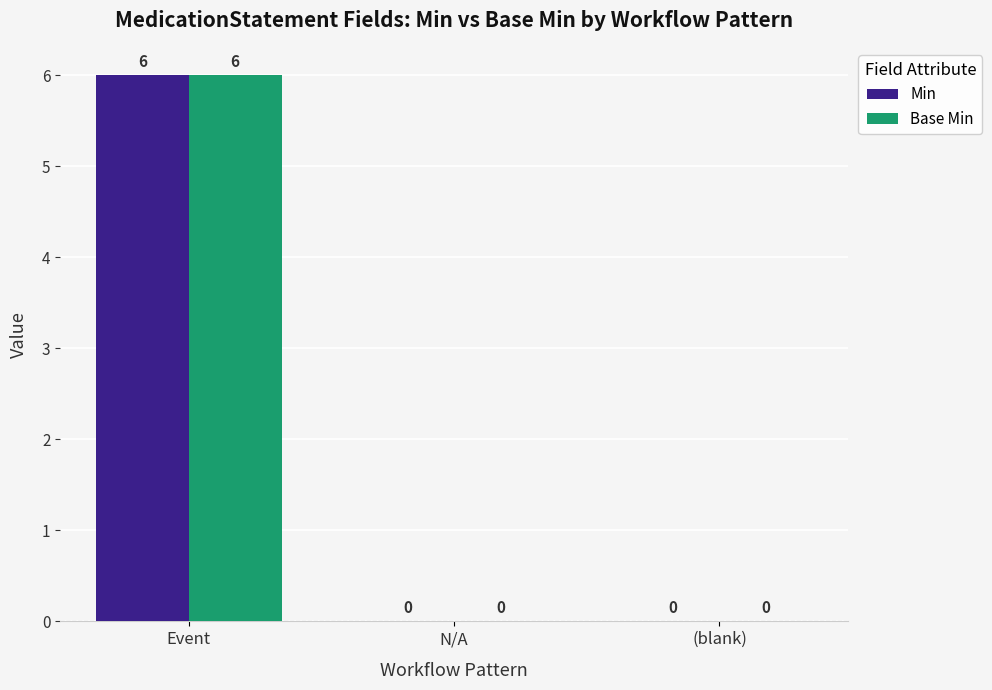

Are the bars horizontal?

No